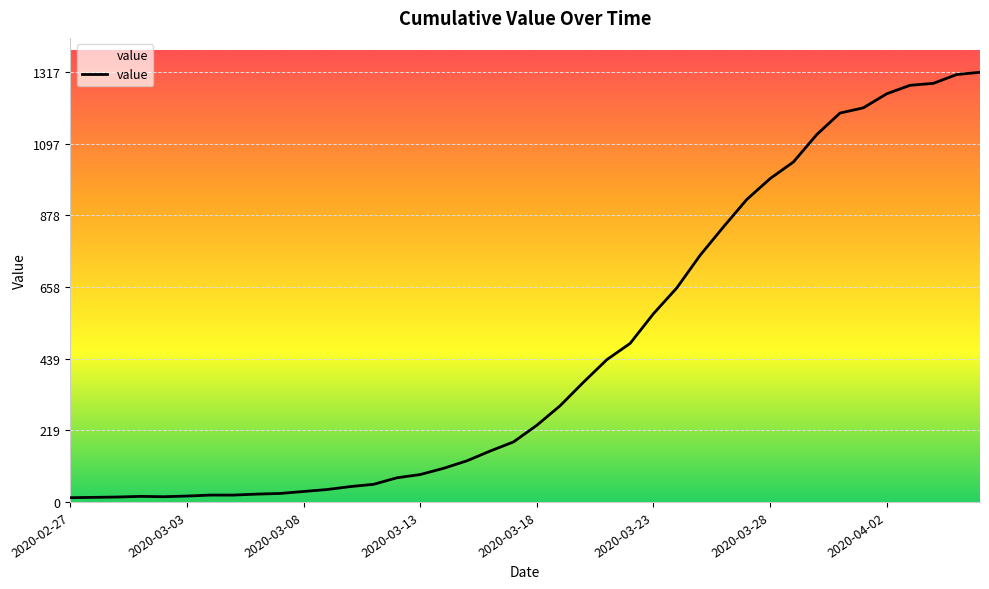

Reading left to right, what are all the values shown in this chart?

13	14	15	17	16	18	21	21	24	26	32	38	47	54	74	84	103	126	156	184	235	295	367	436	486	577	656	756	843	927	991	1042	1126	1192	1208	1251	1277	1283	1310	1317